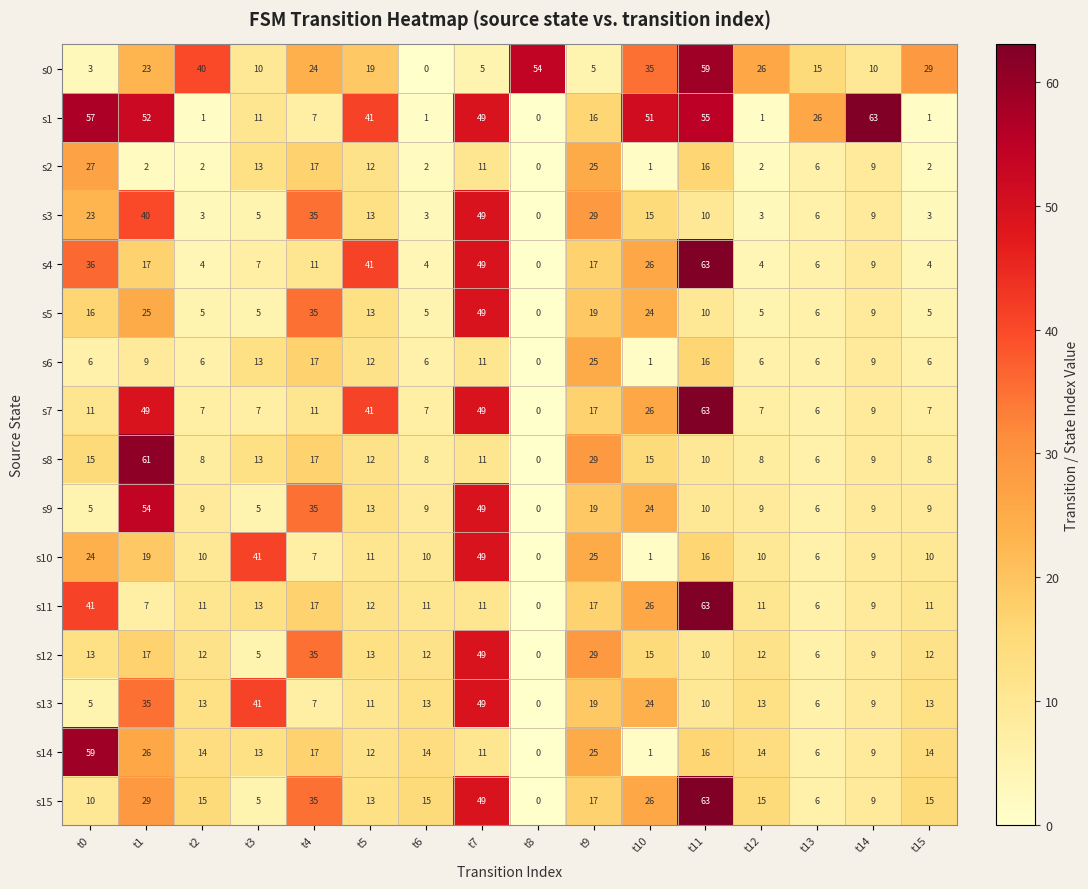

Read the s5 value at t4, to the nearest 10.

40